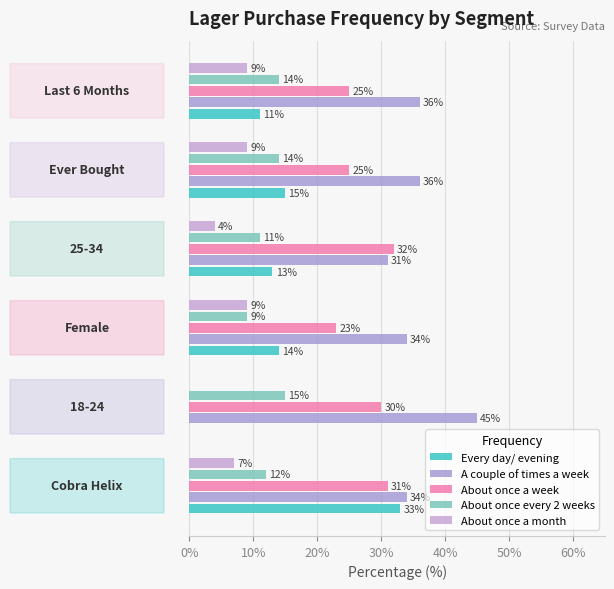

How many series are shown in this chart?

5